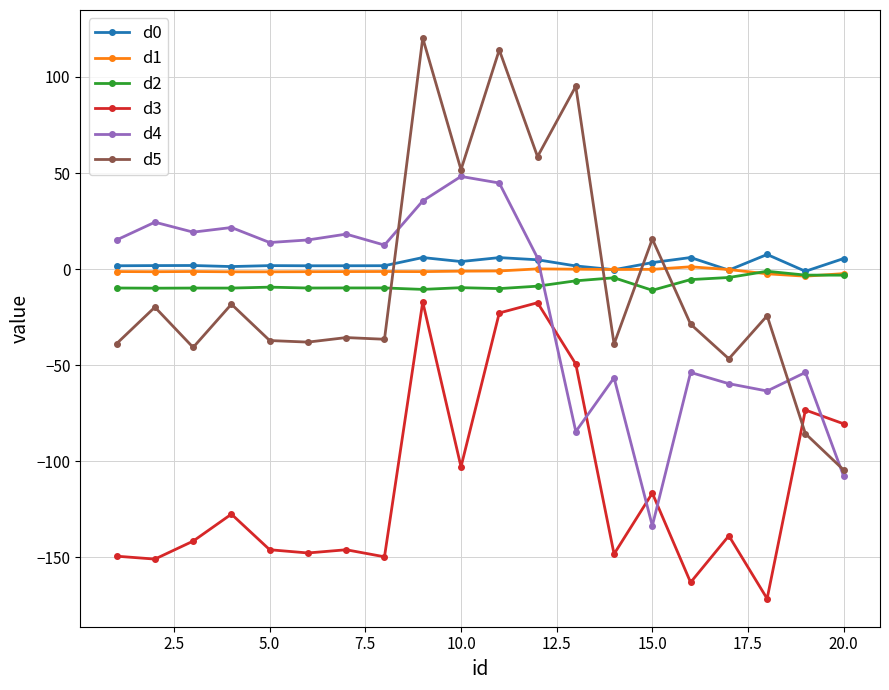

Which series has the widest spread of values?

d5